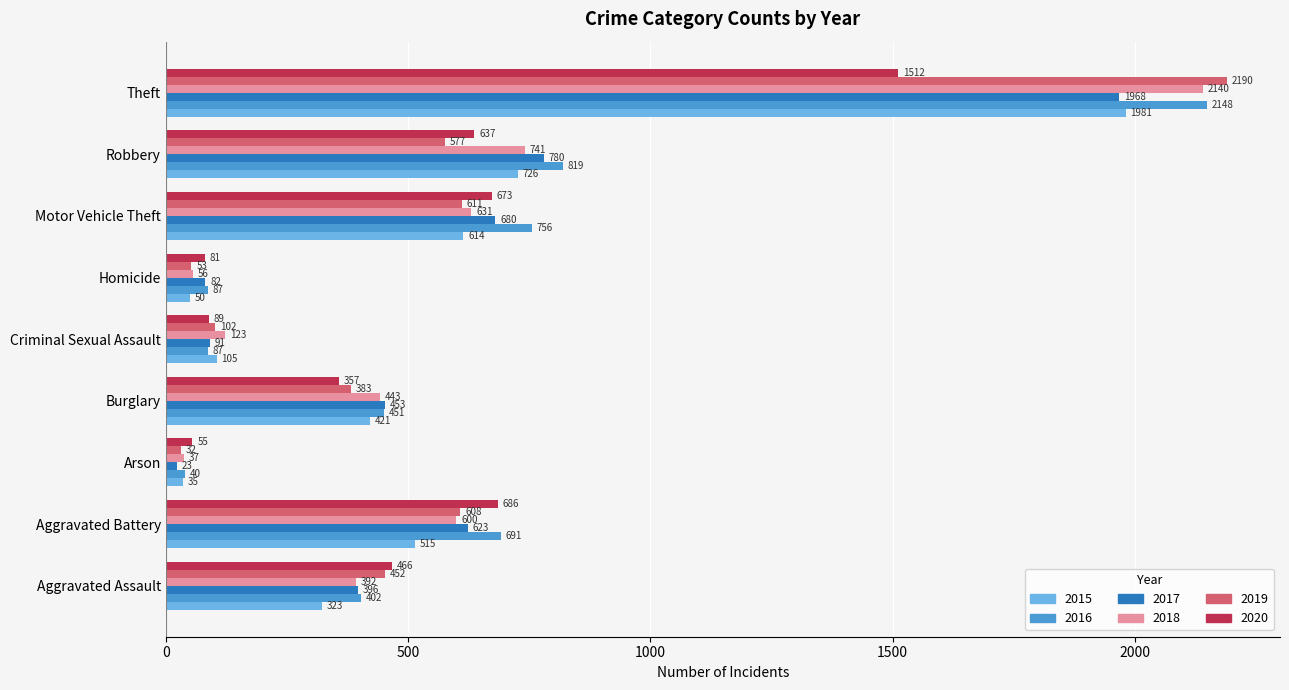

True or false: 2020 has a value of 89 at Criminal Sexual Assault.

True